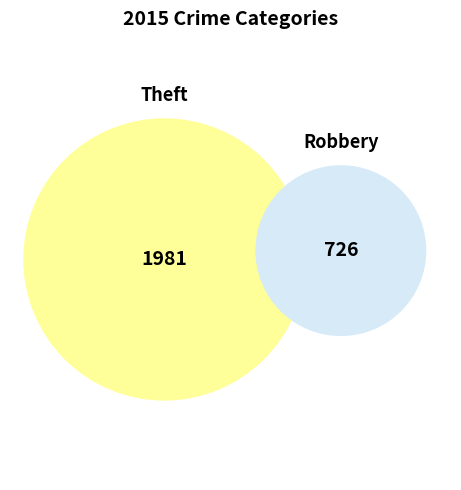

Is it true that Aggravated Battery is 22% of the pie?

False